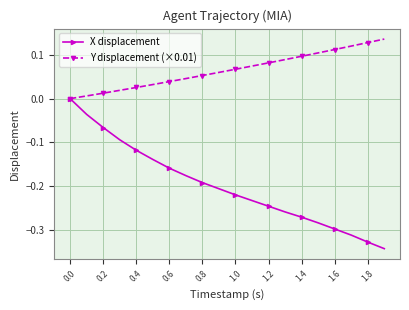

How many categories are shown in the chart?

20